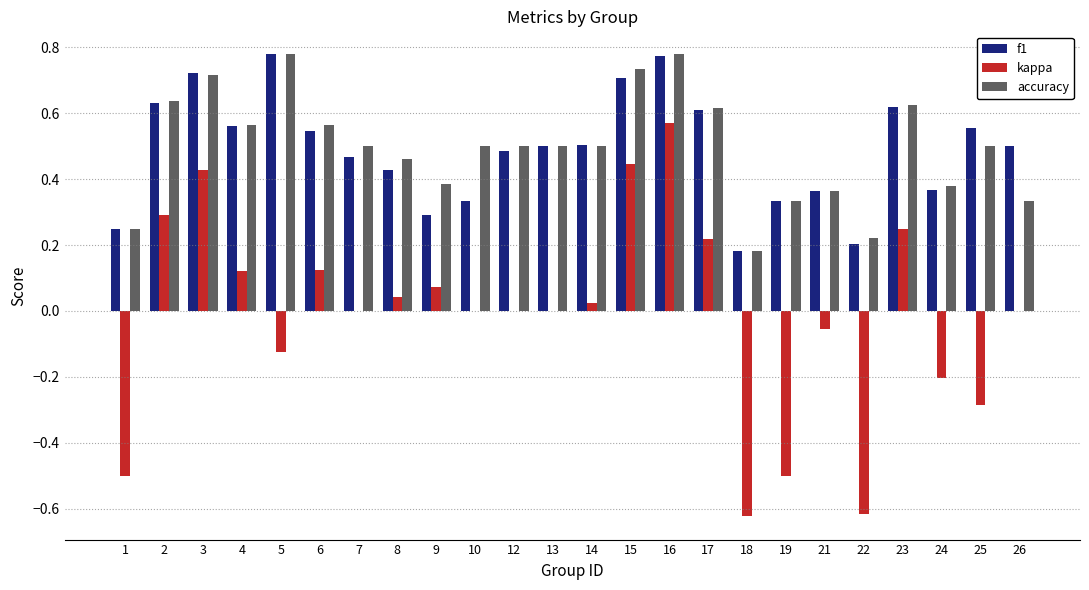

What is the sum of all accuracy values?

11.9